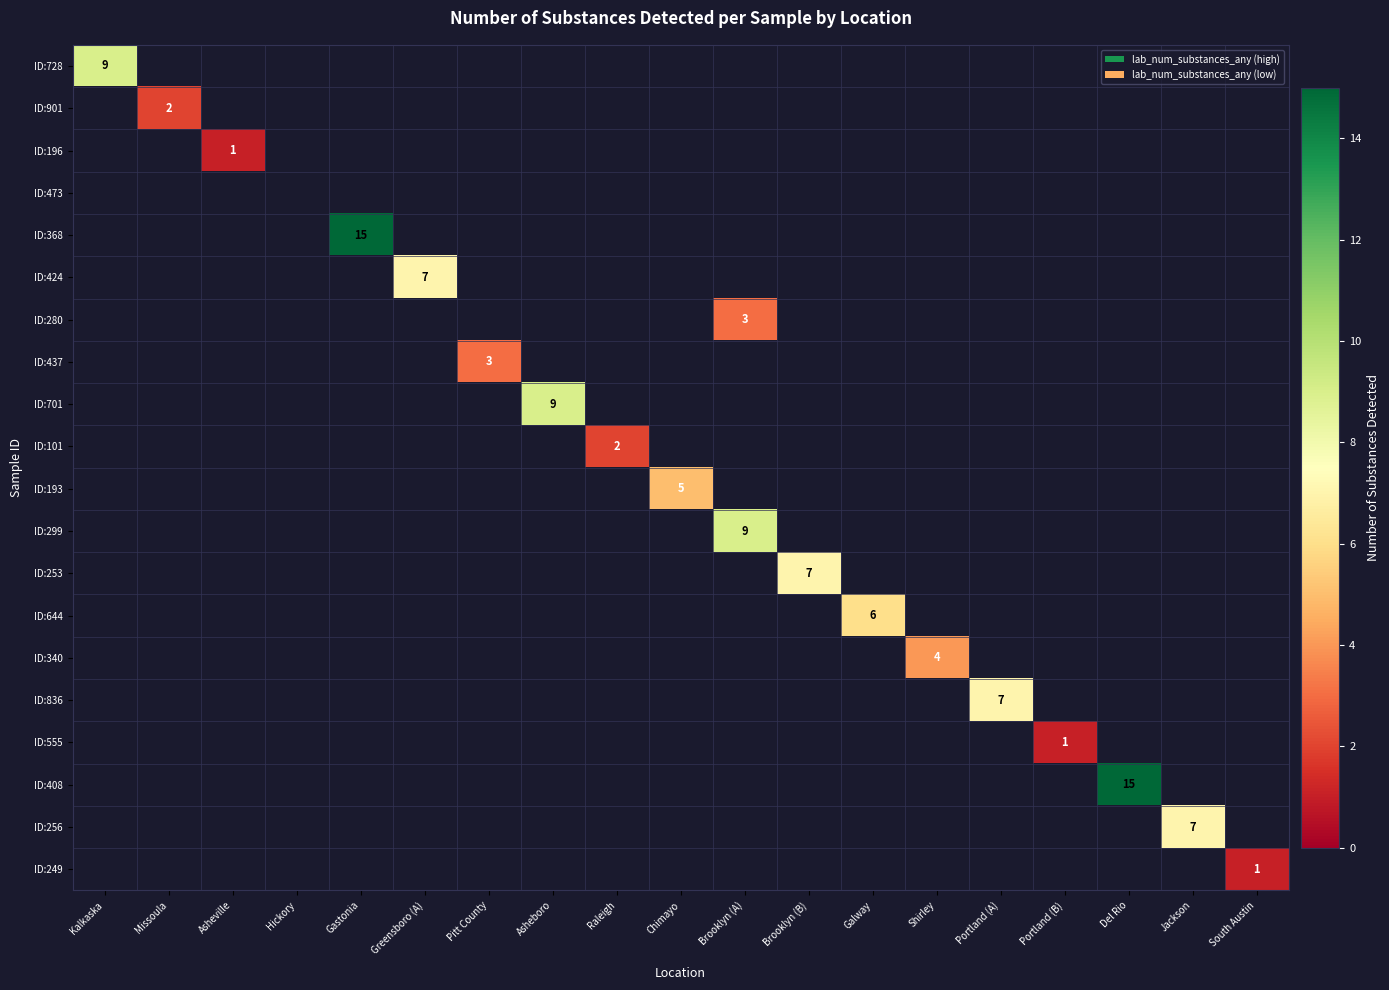

Where is ID:253 nearest to the value 3?

Kalkaska